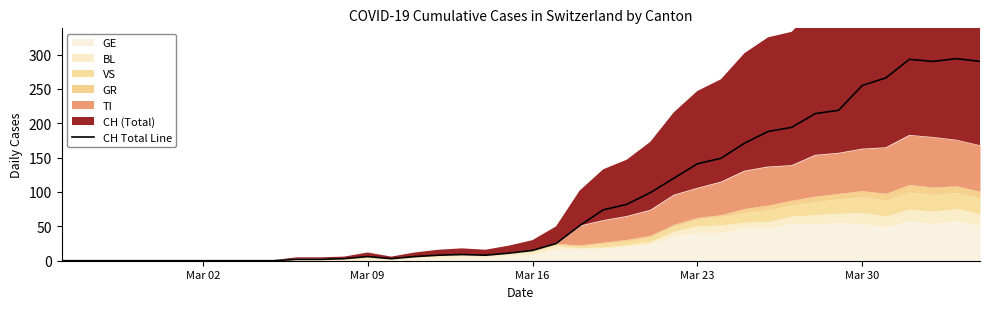

How many points are higher than both their immediate neighbors (excluding endpoints)?

4